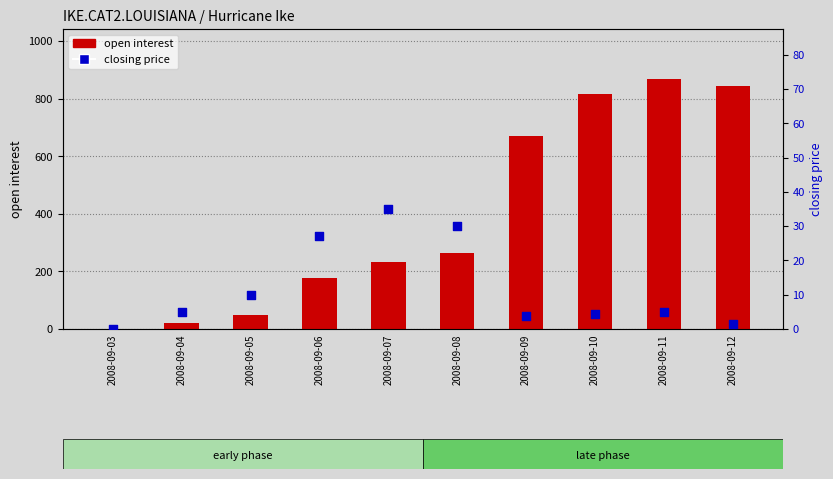

What are all the series names shown in the legend?

open interest, closing price